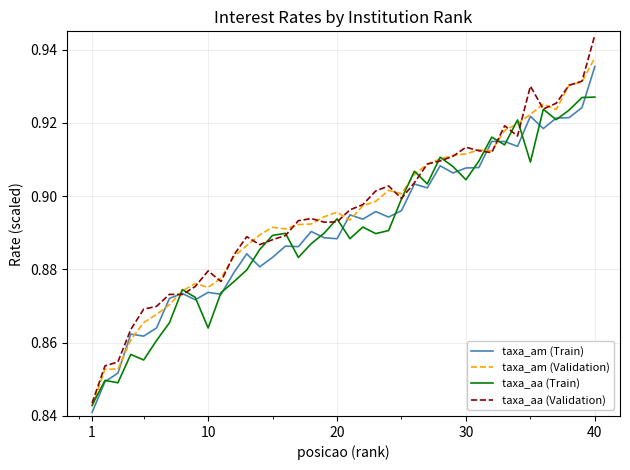

Which series has the largest range (max minus min)?

taxa_aa (Validation)